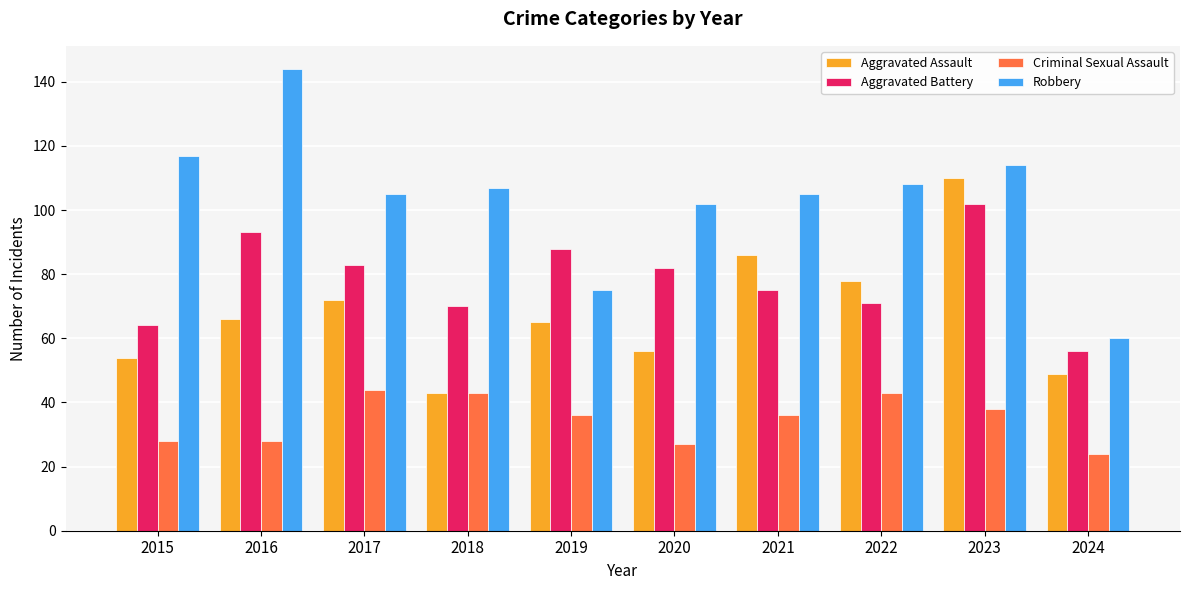

How many series are shown in this chart?

4